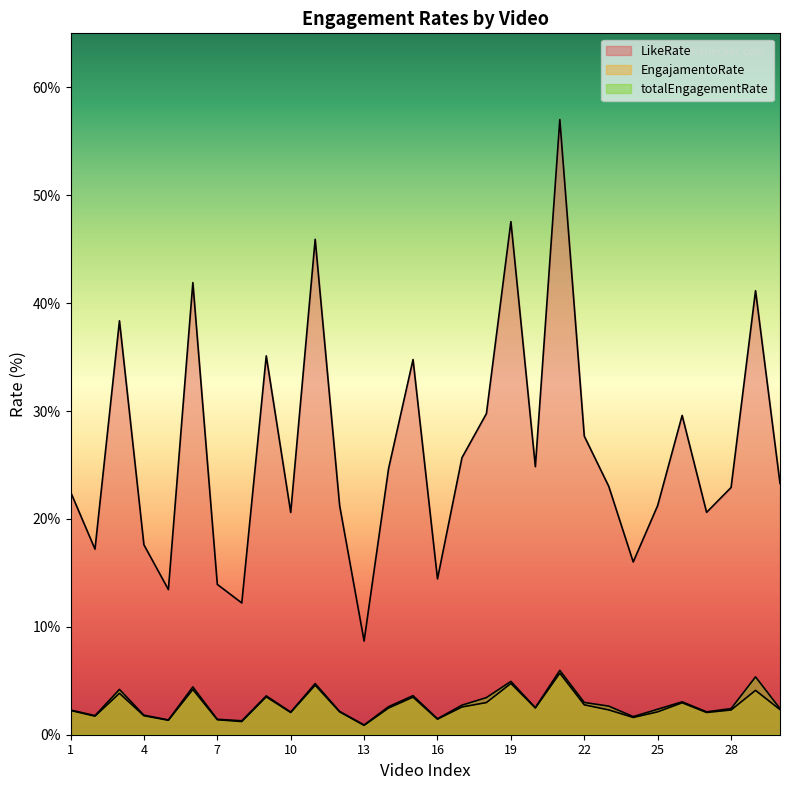

What is the difference between the maximum and minimum values in the EngajamentoRate series?

4.8